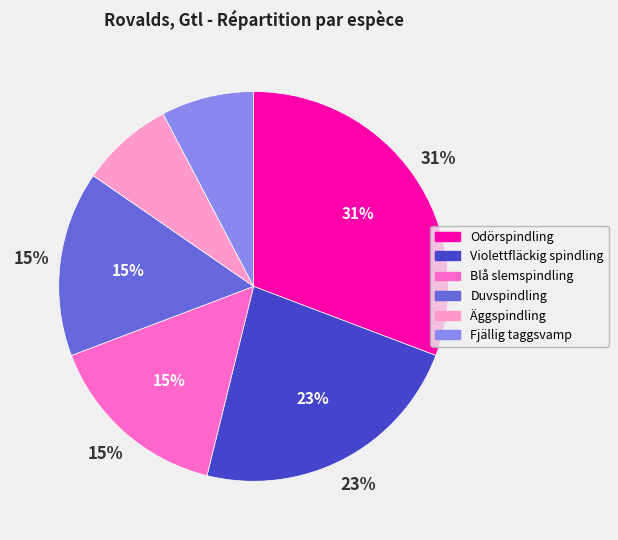

To the nearest percent, what is the difference between the 85278 (Odörspindling) and 85222 (Äggspindling) slice percentages?

23%